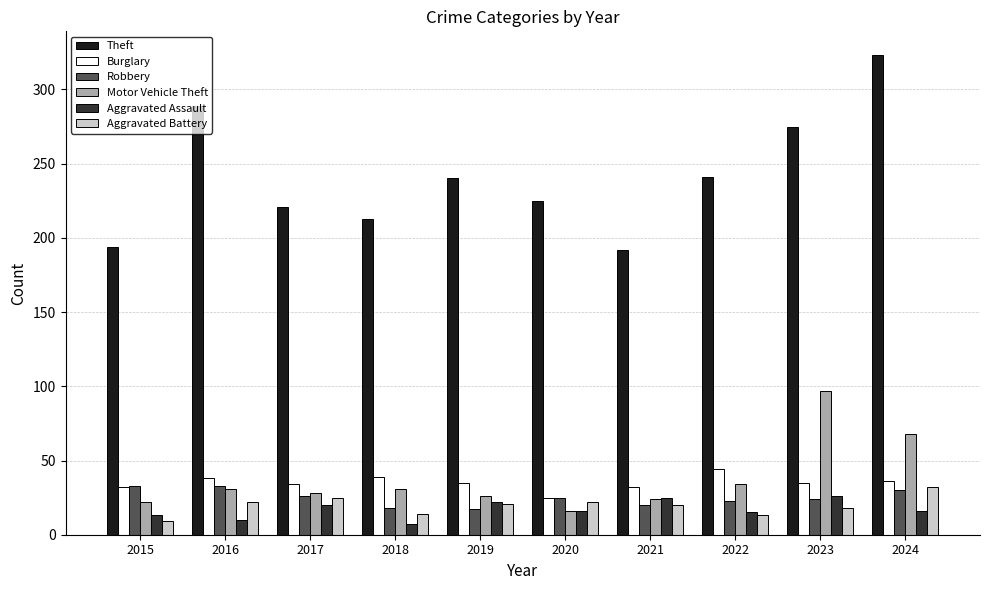

Is it true that Robbery equals 26 at 2017?

True